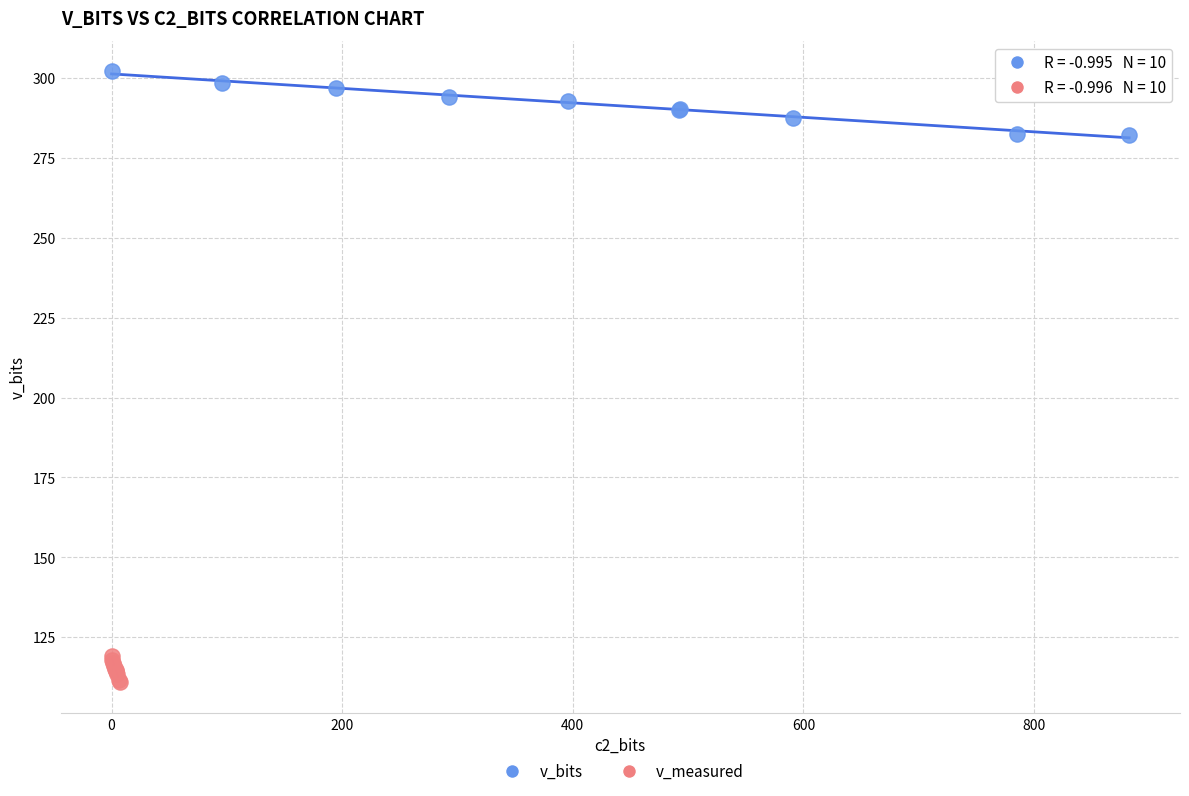

Which series has the widest spread of Y values?

v_bits